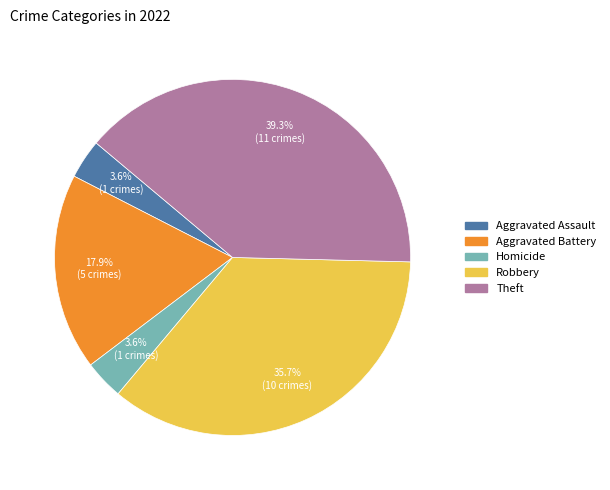

Does any single category account for the majority?

No